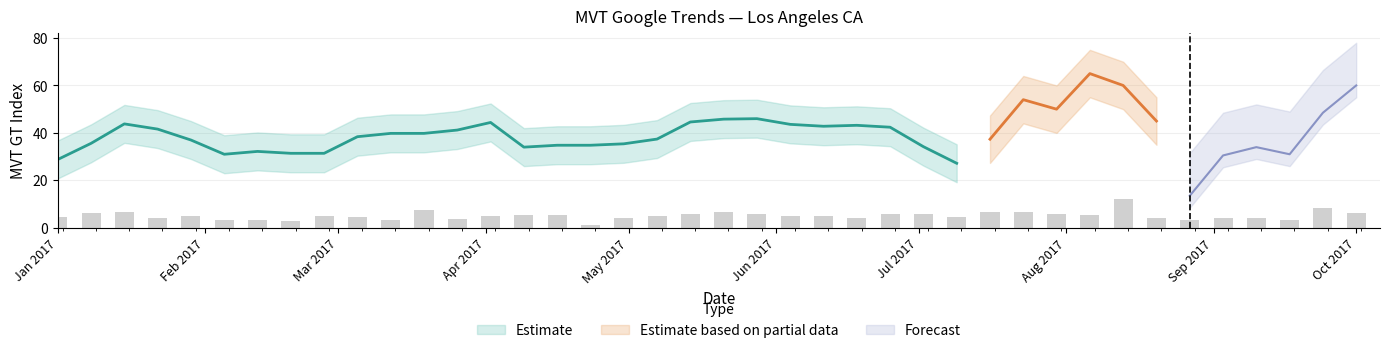

Does the chart contain any negative values?

No